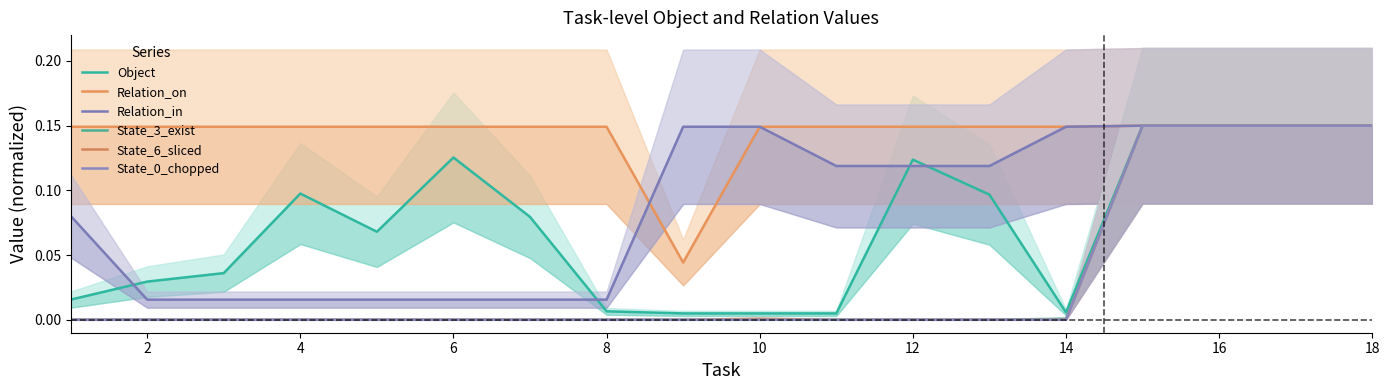

The State_0_chopped series shows 0.0 at 14. True or false?

True